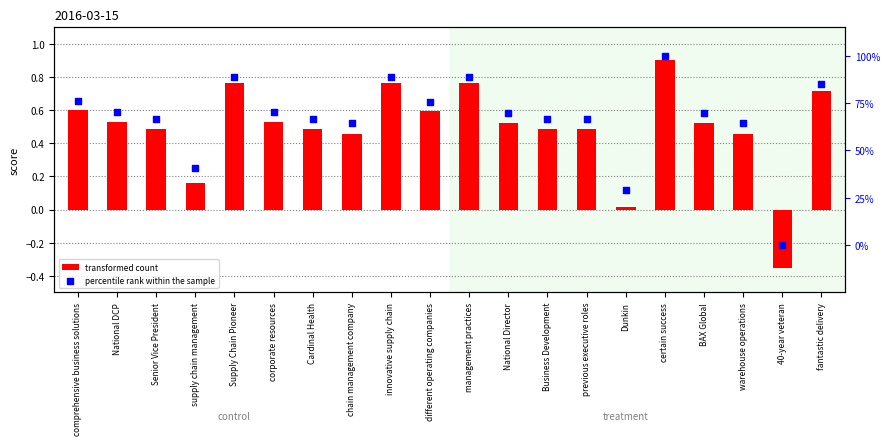

At how many categories does at least one series exceed 11?

19